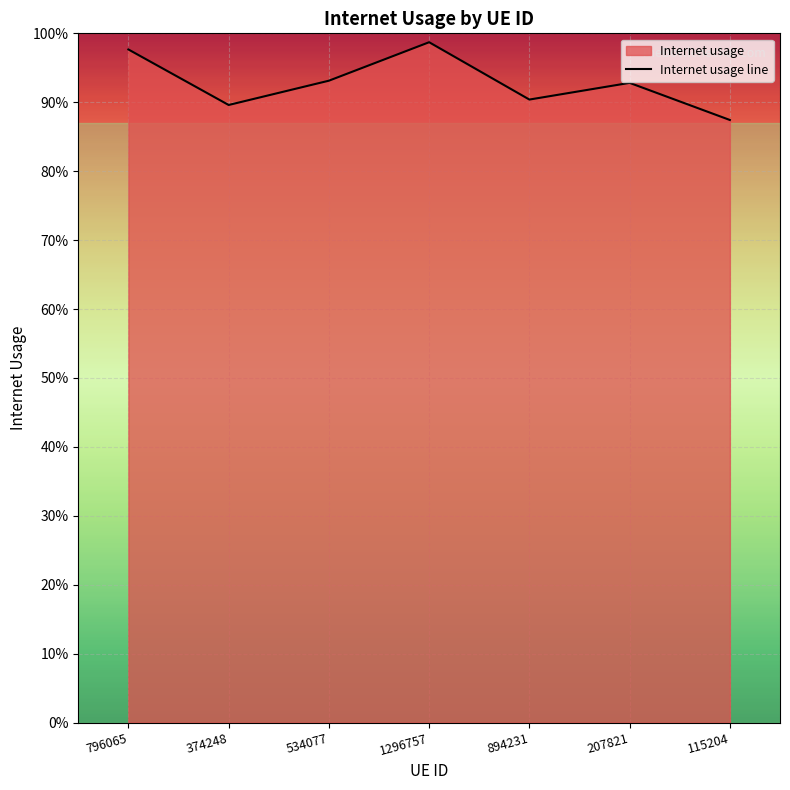

Which label corresponds to the smallest value in the chart?

115204